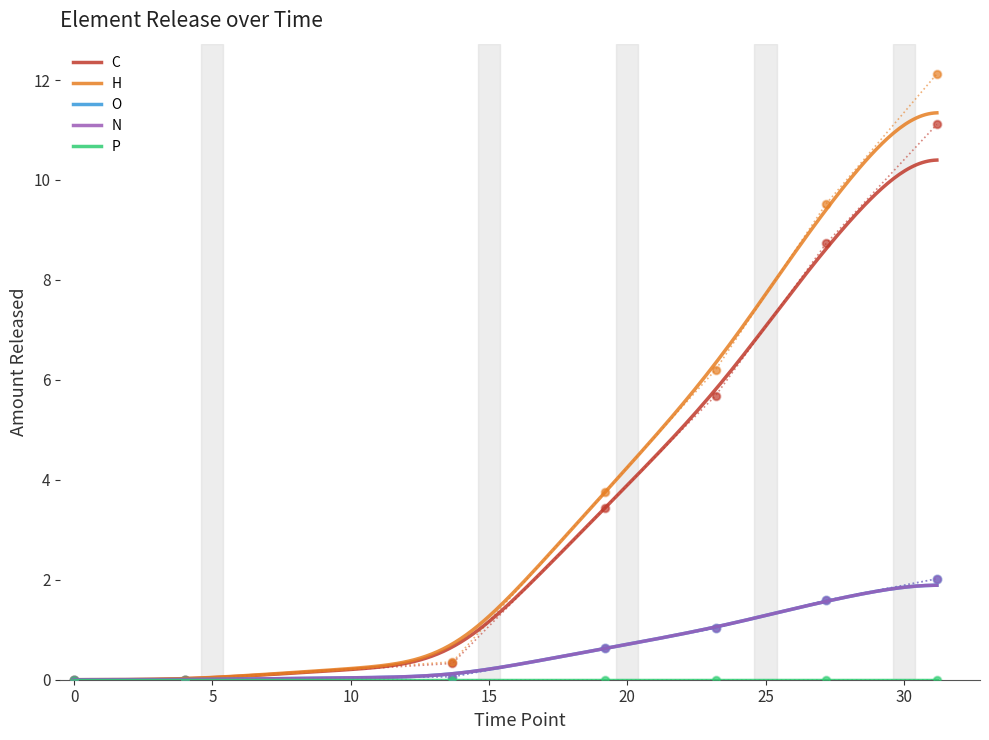

Is the value of H at −5 greater than the value of N at 0?

No